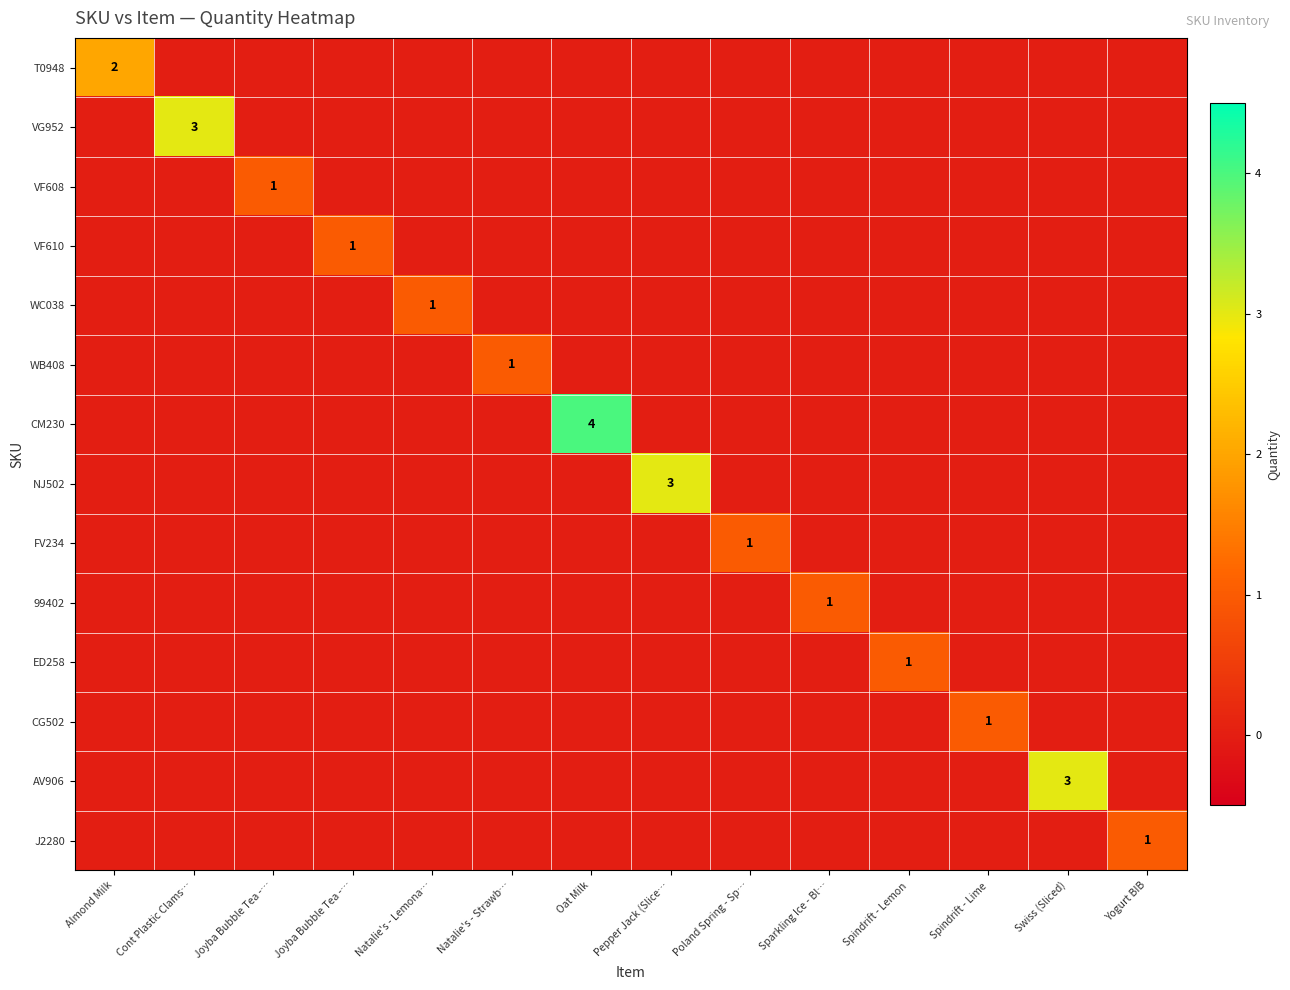

What is the total value across all series at Natalie's - Lemona…?

1